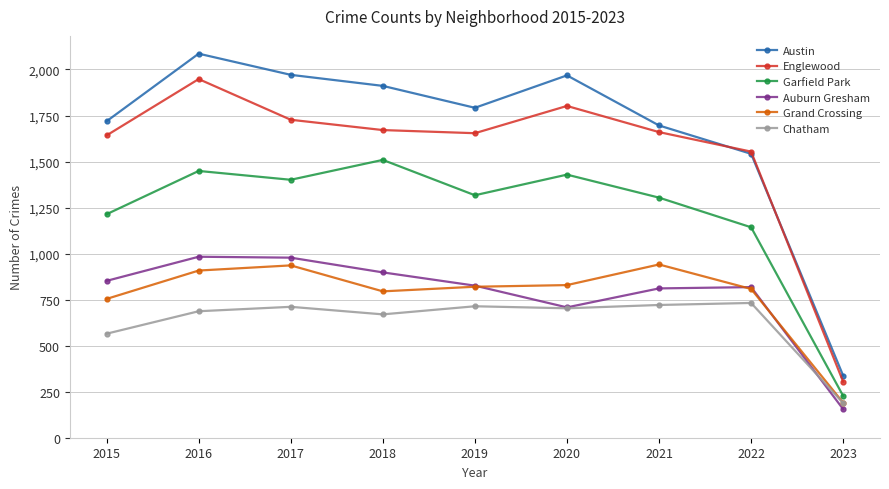

Which series has the widest spread of values?

Austin